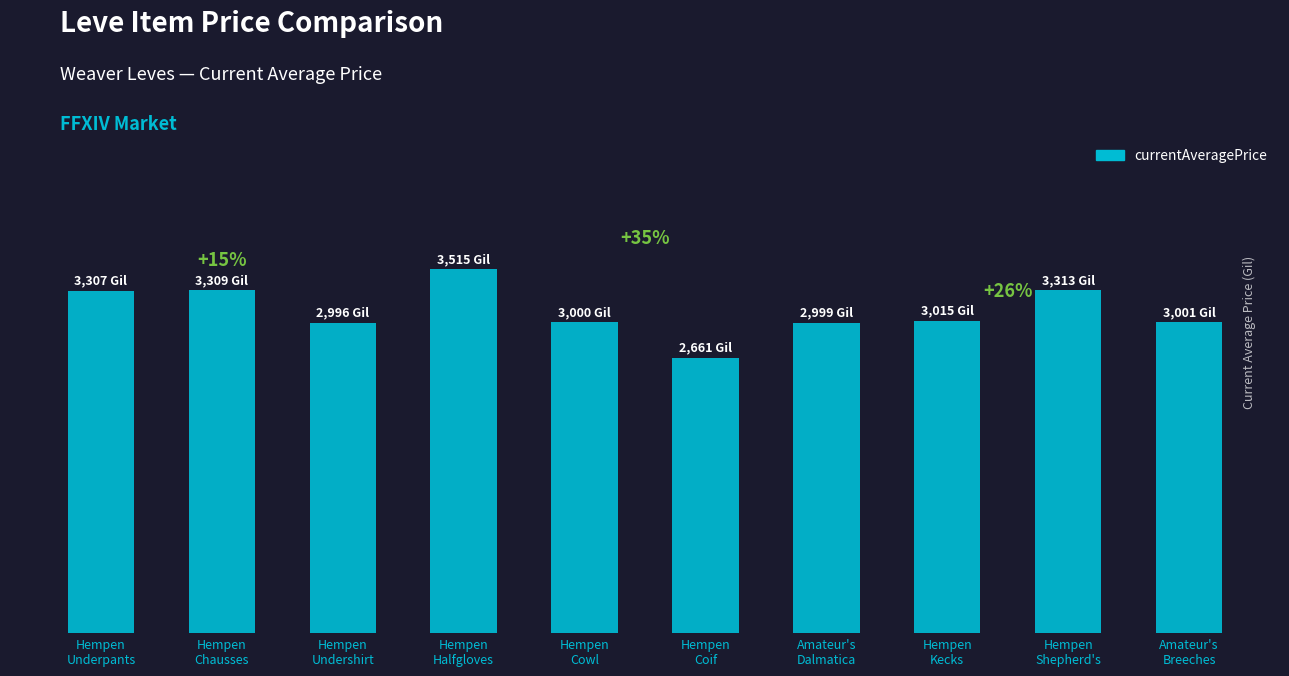

What is the sum of all values?

31116